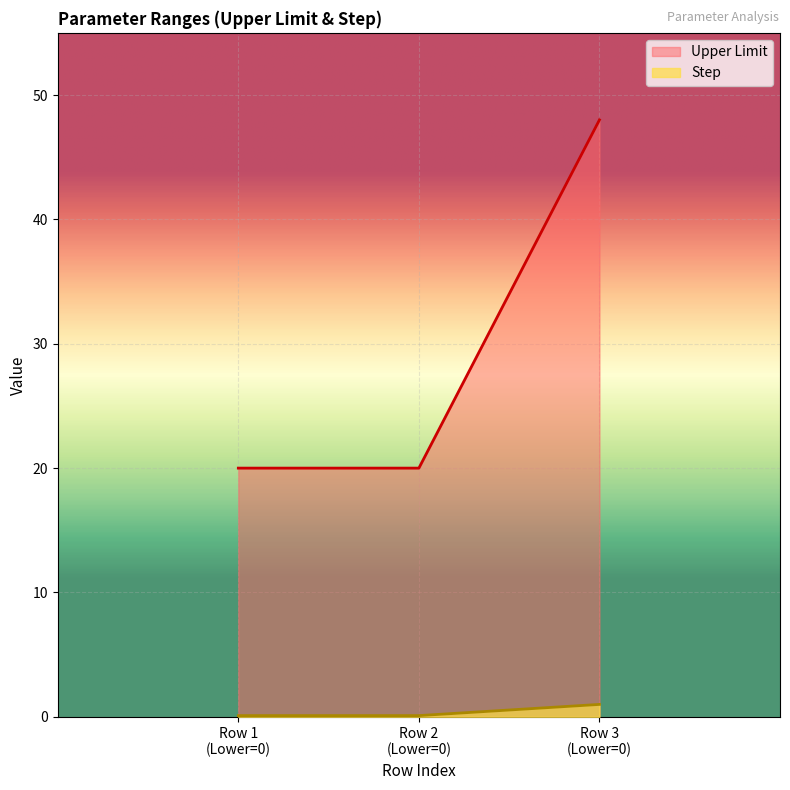

What is the sum of all Upper Limit values?

88.0